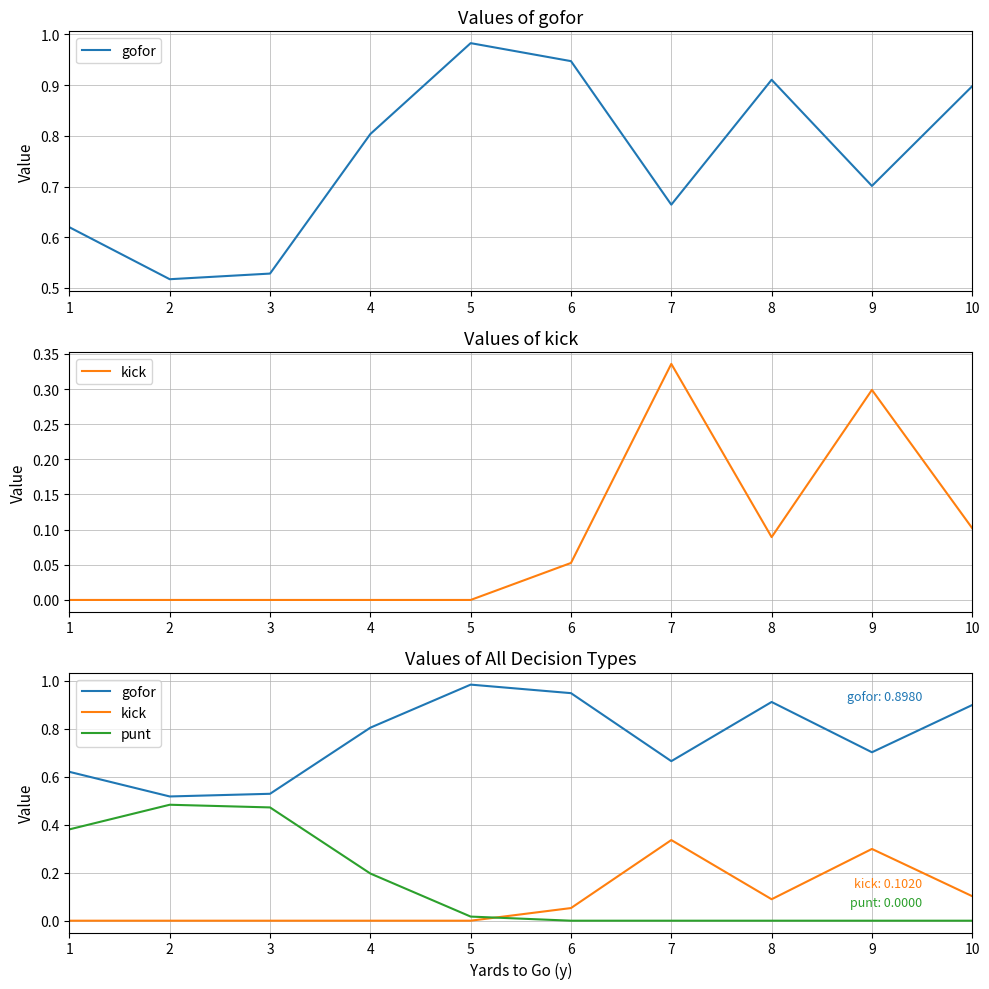

What are all the series names shown in the legend?

gofor, kick, punt